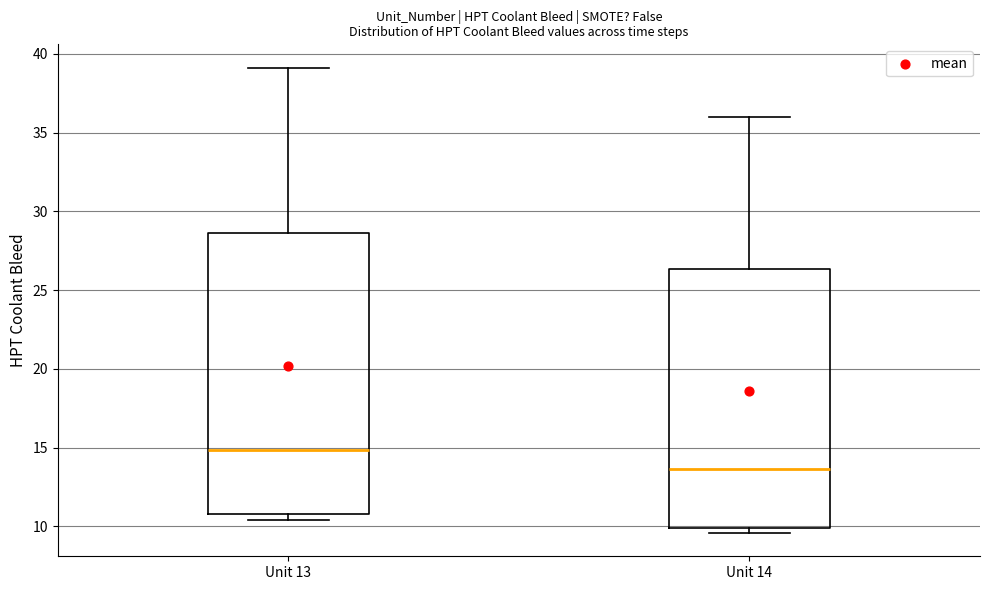

Comparing the boxes themselves (not the whiskers), which one is the tallest?

Unit 13